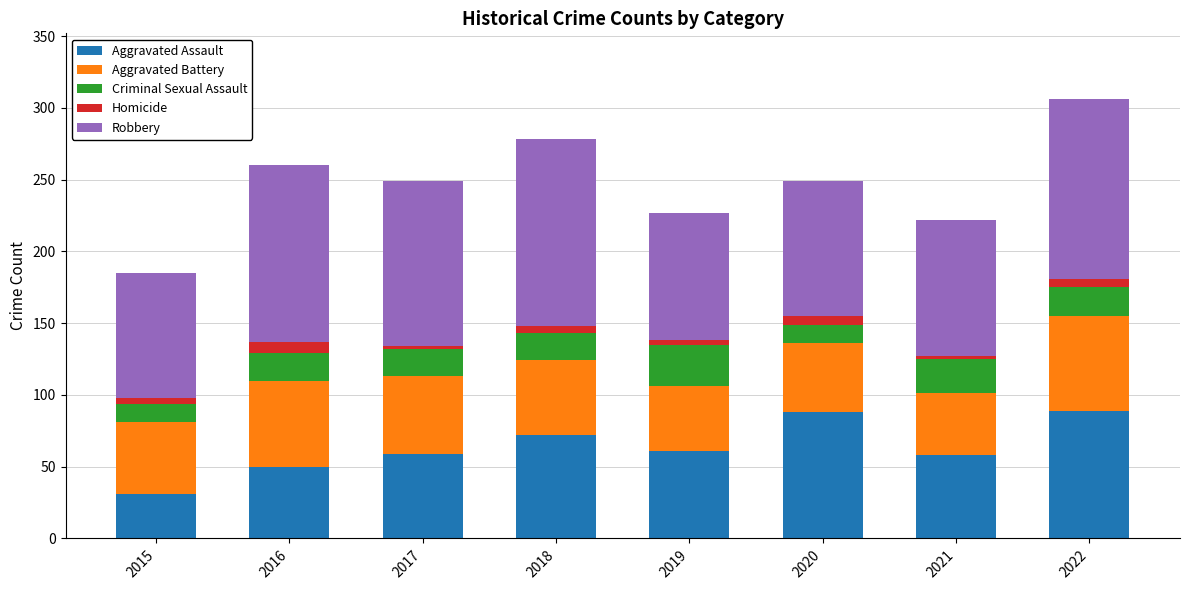

Are the bars grouped side by side (vs. stacked)?

No